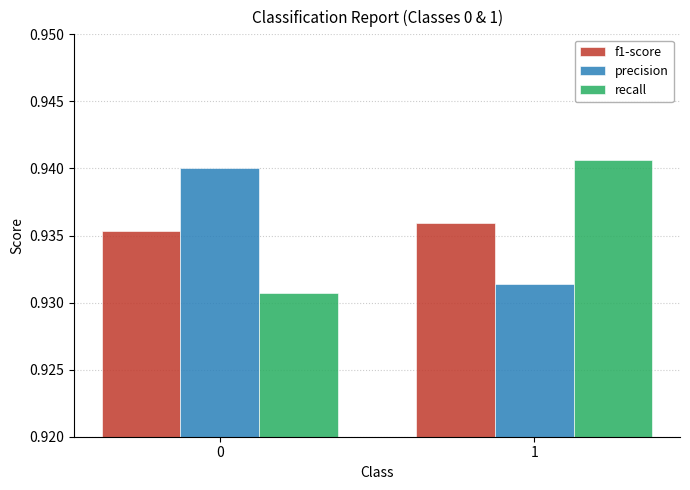

Which label corresponds to the largest value in the chart?

1